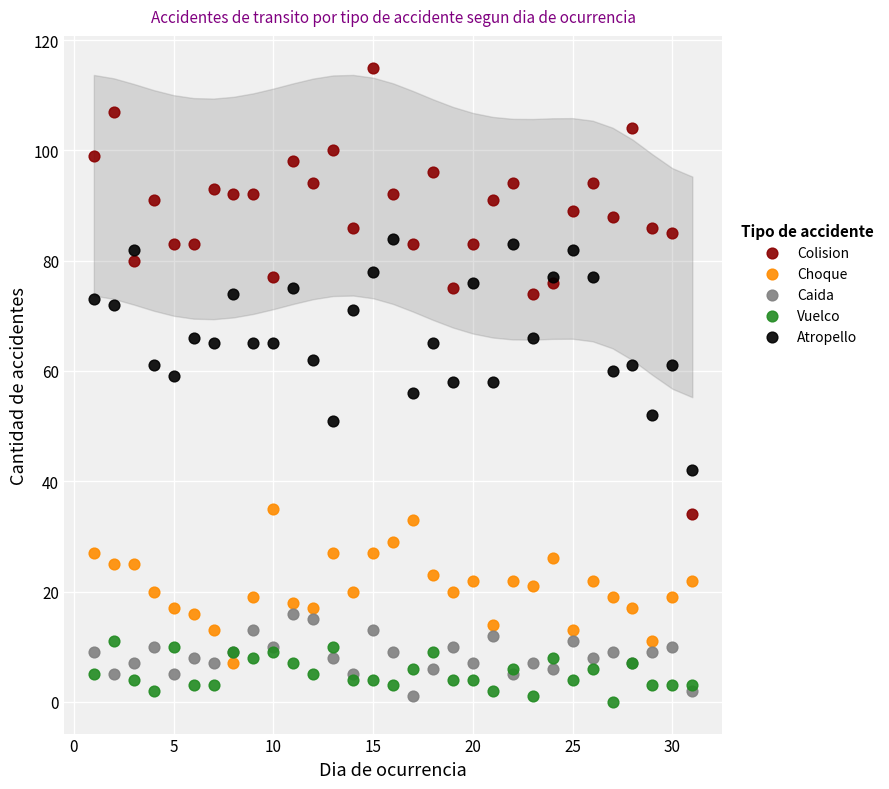

Which series has the largest Y range (max minus min)?

Colision